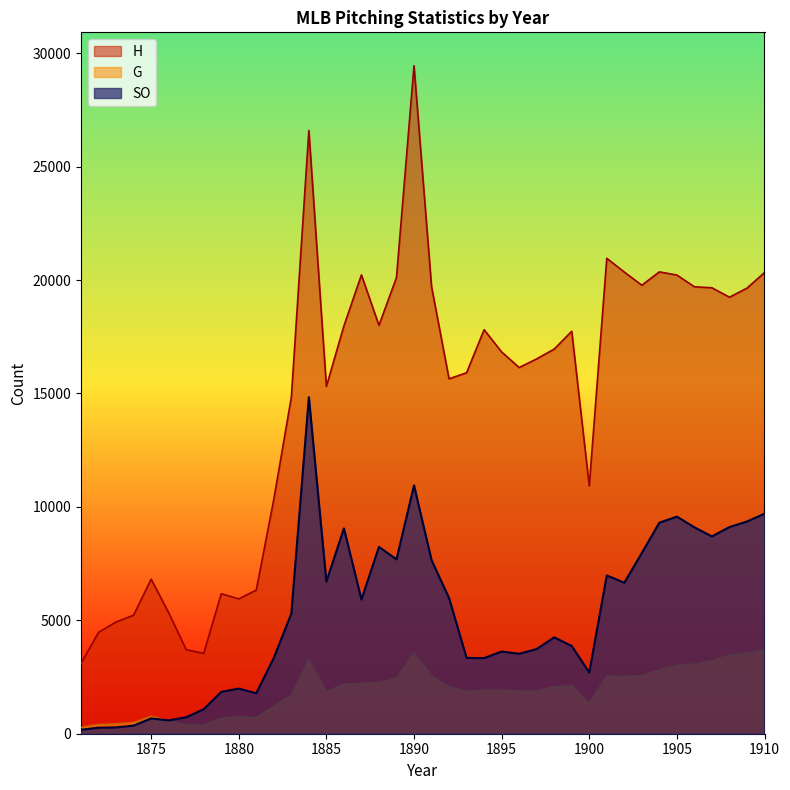

What is the difference between the second highest and second lowest values in the SO series?

10681